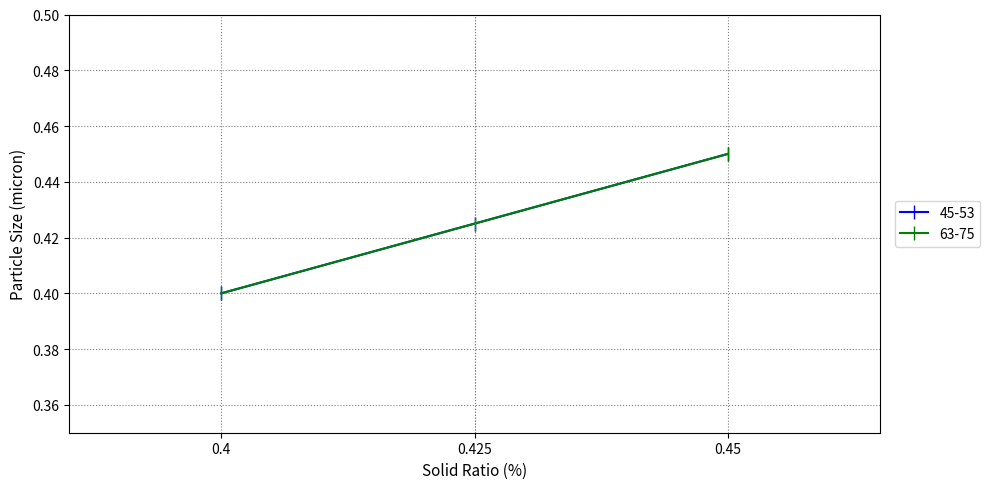

Reading right to left, what are all the values shown in this chart?

45-53: 0.45=0.5	0.425=0.4	0.4=0.4
63-75: 0.45=0.5	0.425=0.4	0.4=0.4